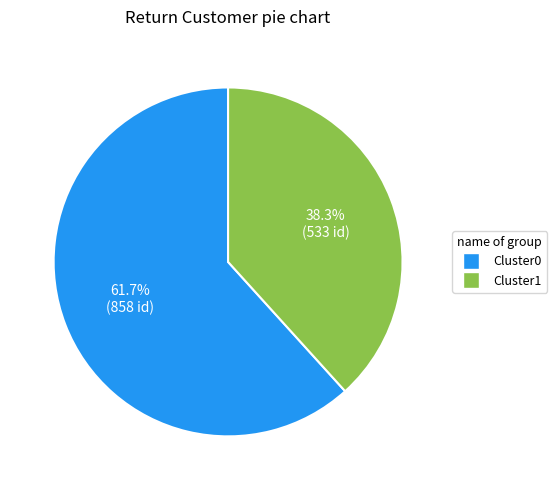

What percentage is NOT represented by Cluster0?

38.3%